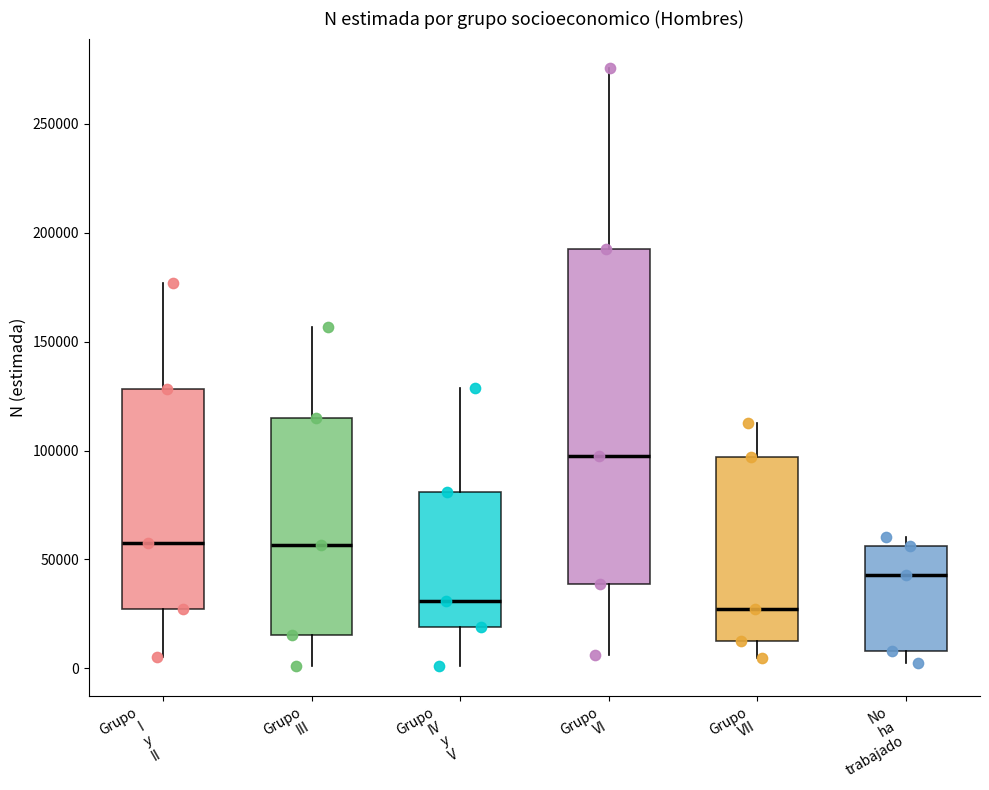

Reading left to right, transcribe this box plot: for each box, give where its median line is, the range the box spans, and where its two whiskers end, as read against the y-axis. The values are not printed on the chart, so give them approximately, as read against the axis.

Grupo I y II: median 60000, box 25000 to 130000, whiskers 5000 to 175000
Grupo III: median 55000, box 15000 to 115000, whiskers 0 to 155000
Grupo IV y V: median 30000, box 20000 to 80000, whiskers 0 to 130000
Grupo VI: median 95000, box 40000 to 190000, whiskers 5000 to 275000
Grupo VII: median 25000, box 15000 to 95000, whiskers 5000 to 110000
No ha trabajado: median 45000, box 10000 to 55000, whiskers 0 to 60000